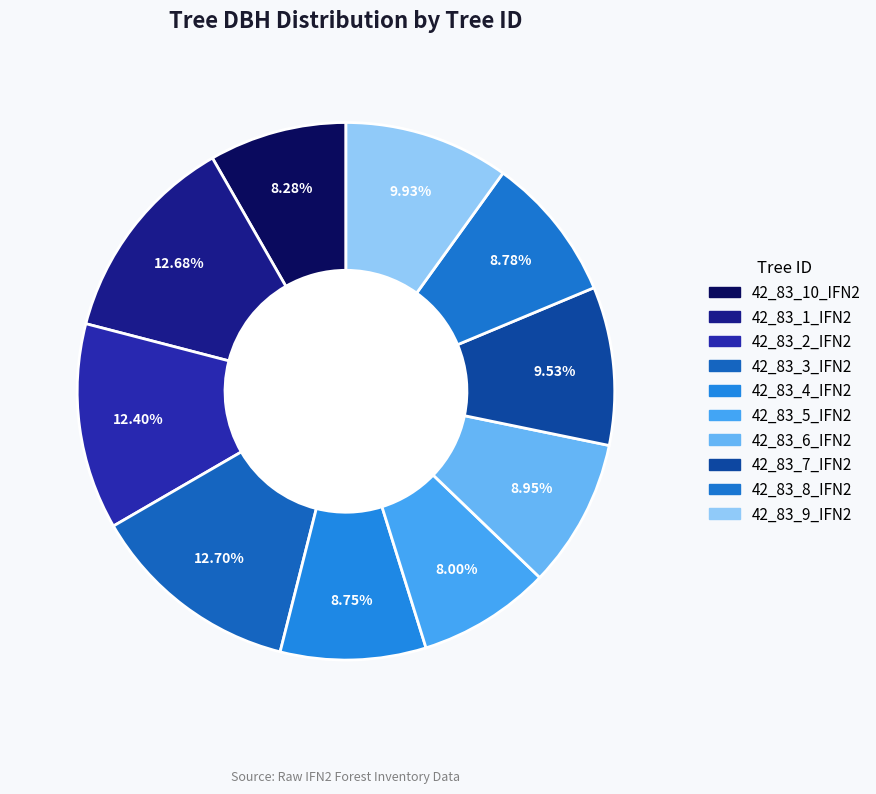

How many segments does this pie chart have?

10